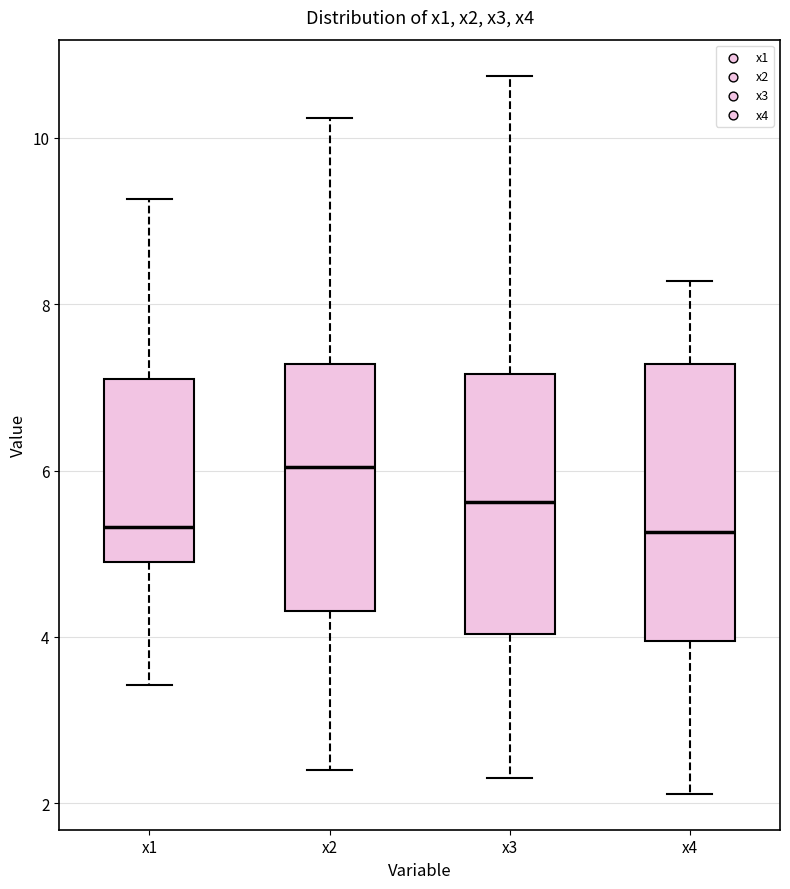

Reading left to right, read every box against the y-axis: the position of its median line, the range the box covers, and the ends of its whiskers. The values are not printed on the chart, so give them approximately, as read against the axis.

x1: median 5.4, box 5.0 to 7.0, whiskers 3.4 to 9.2
x2: median 6.0, box 4.4 to 7.2, whiskers 2.4 to 10.2
x3: median 5.6, box 4.0 to 7.2, whiskers 2.4 to 10.8
x4: median 5.2, box 4.0 to 7.2, whiskers 2.2 to 8.2